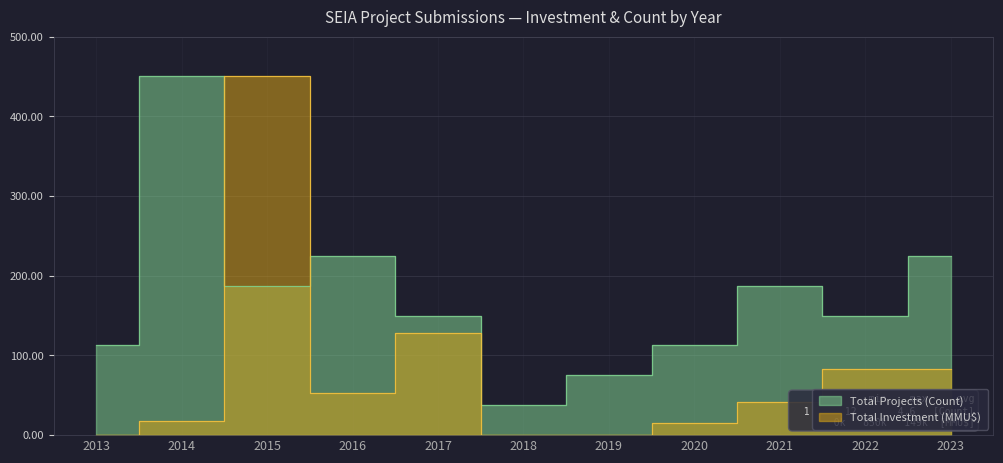

At which category does the chart reach its peak across all series?

2014